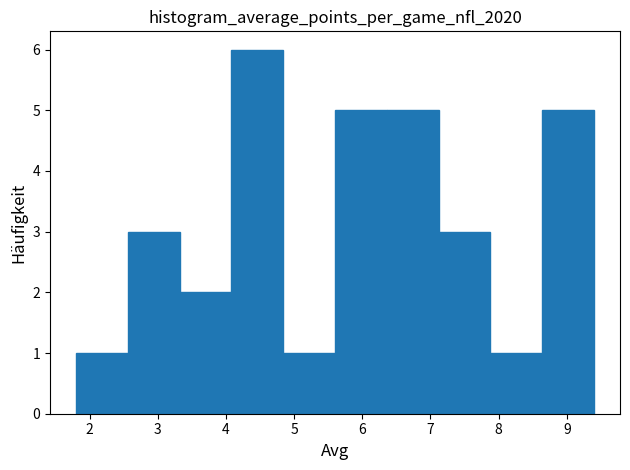

Reading left to right, list every bar in this chart as the range it spans on the x-axis followed by its height. Neither the bar edges nor the heights are printed on the chart, so give them approximately, as read against the axes.

1.80 to 2.56: 1
2.56 to 3.32: 3
3.32 to 4.08: 2
4.08 to 4.84: 6
4.84 to 5.60: 1
5.60 to 6.36: 5
6.36 to 7.12: 5
7.12 to 7.88: 3
7.88 to 8.64: 1
8.64 to 9.40: 5